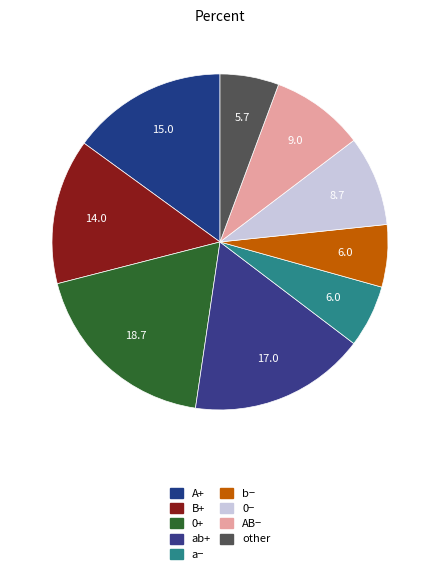

Which slice is the largest?

0+